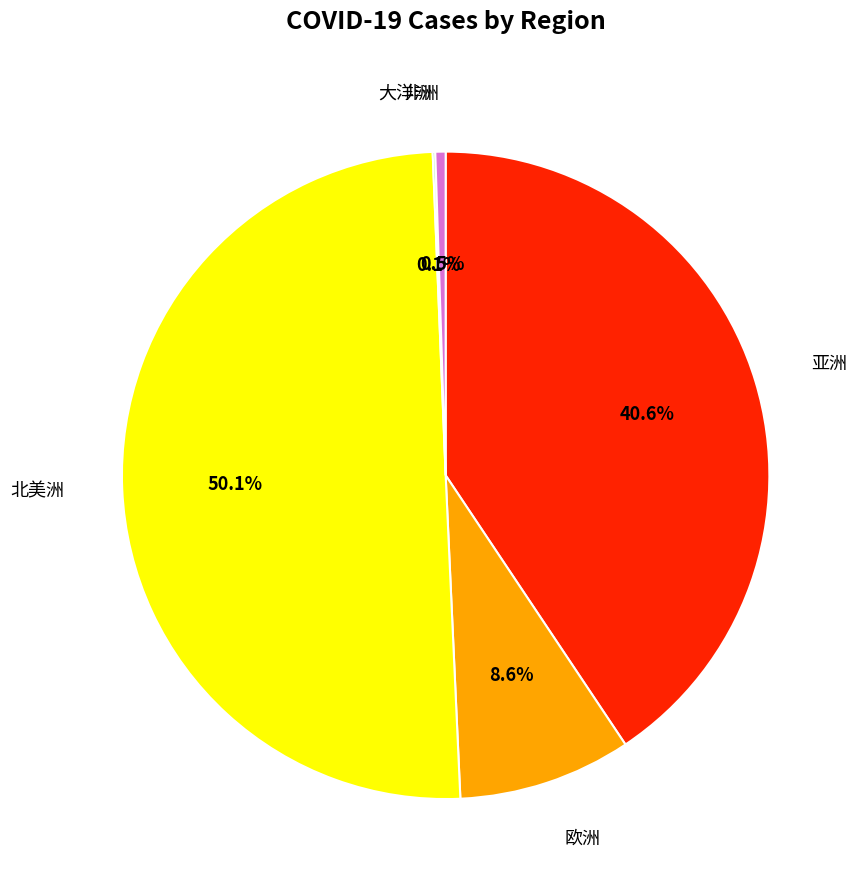

What is the largest slice in the pie chart?

北美洲